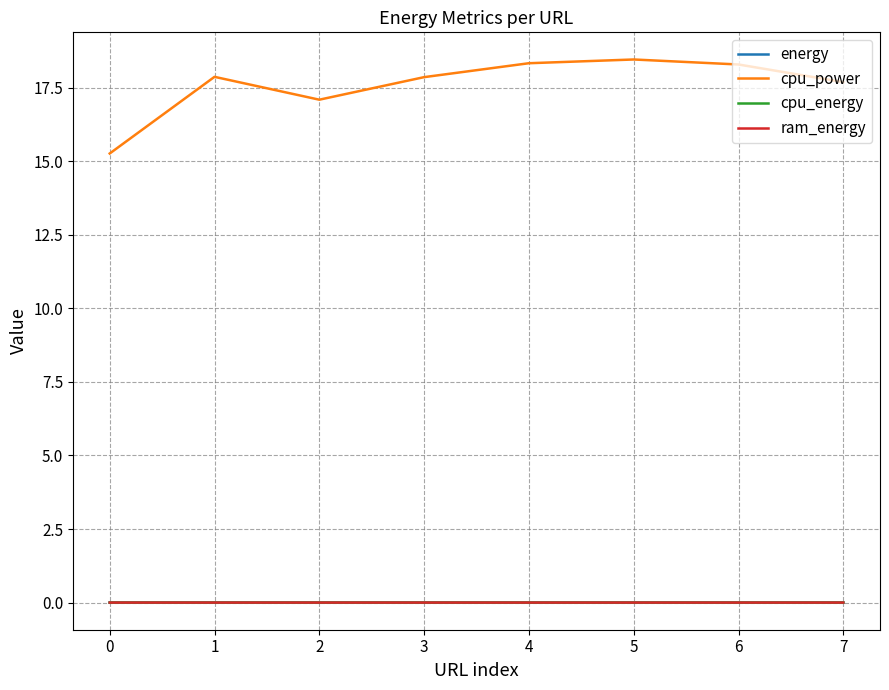

Which series has the largest total across all categories?

cpu_power